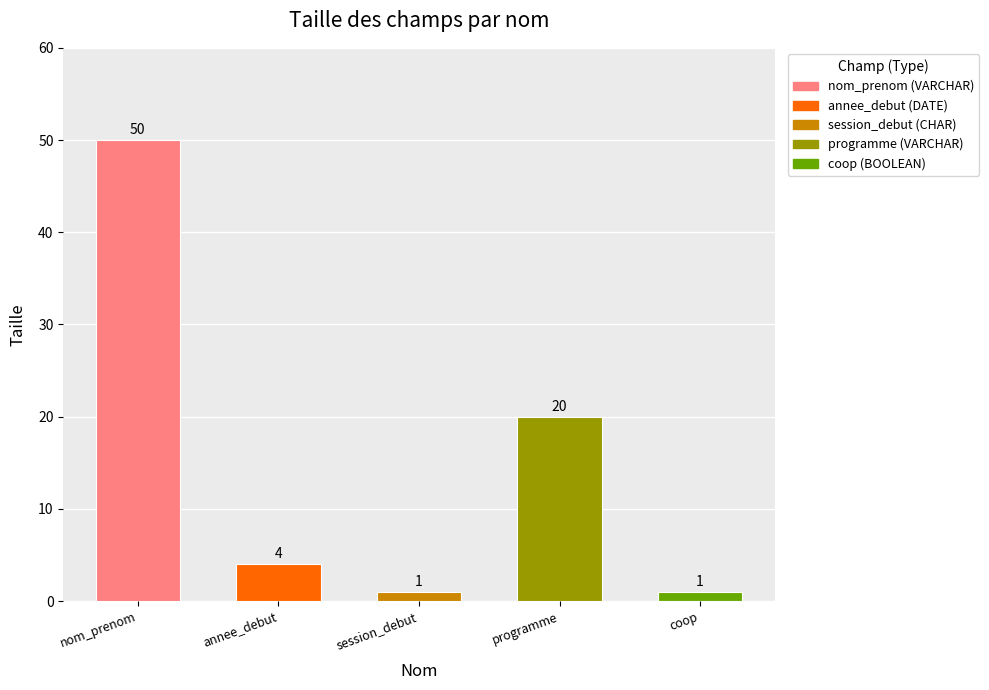

What is the change in value from nom_prenom to session_debut?

-49